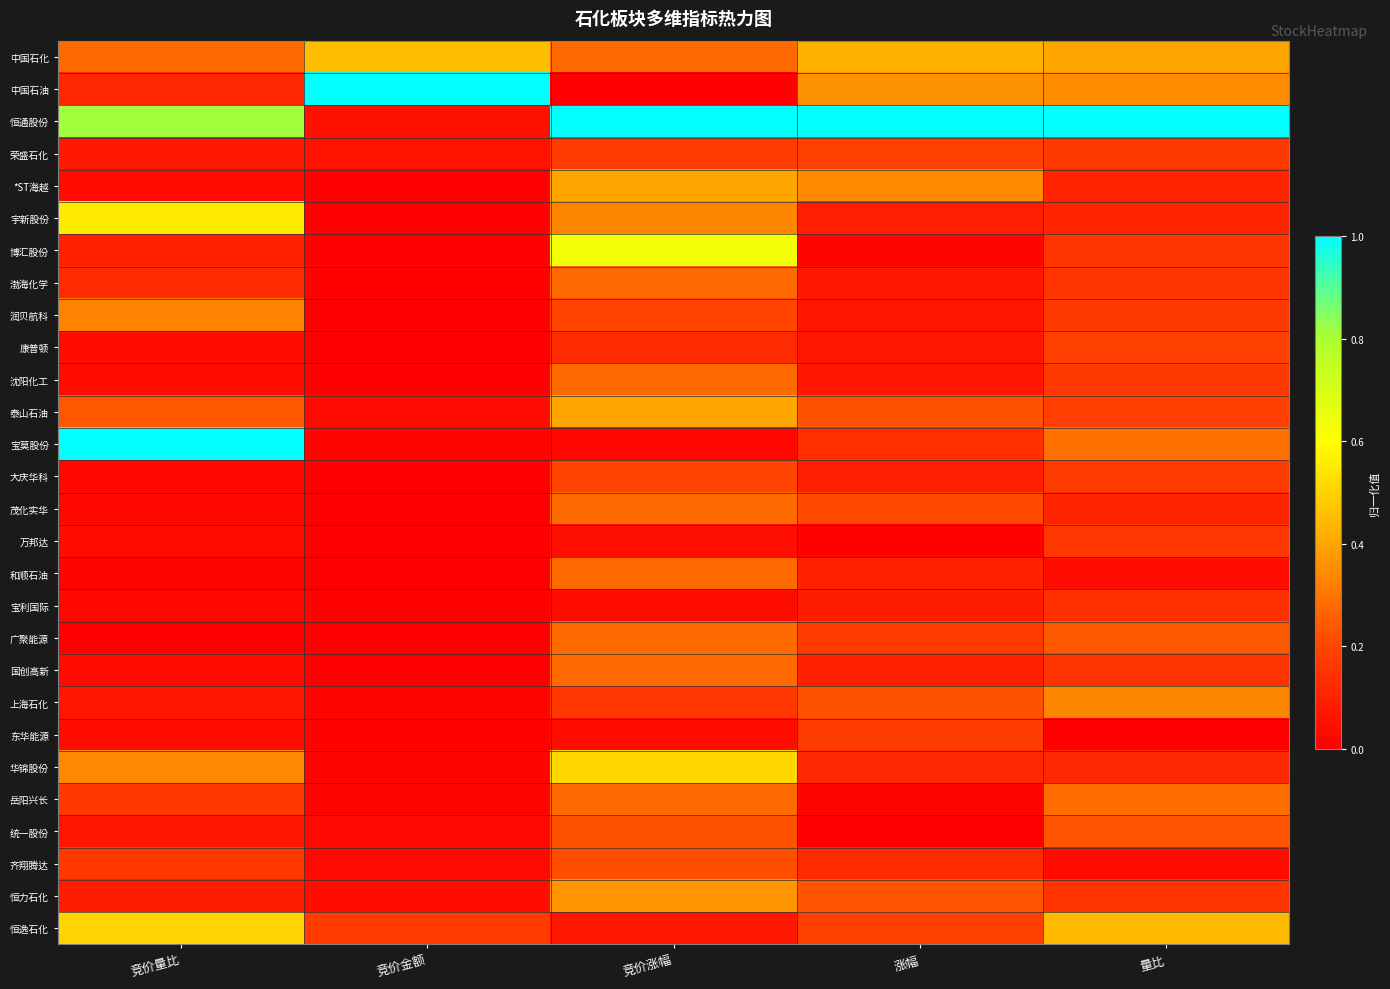

What is the greatest value displayed?

1.0